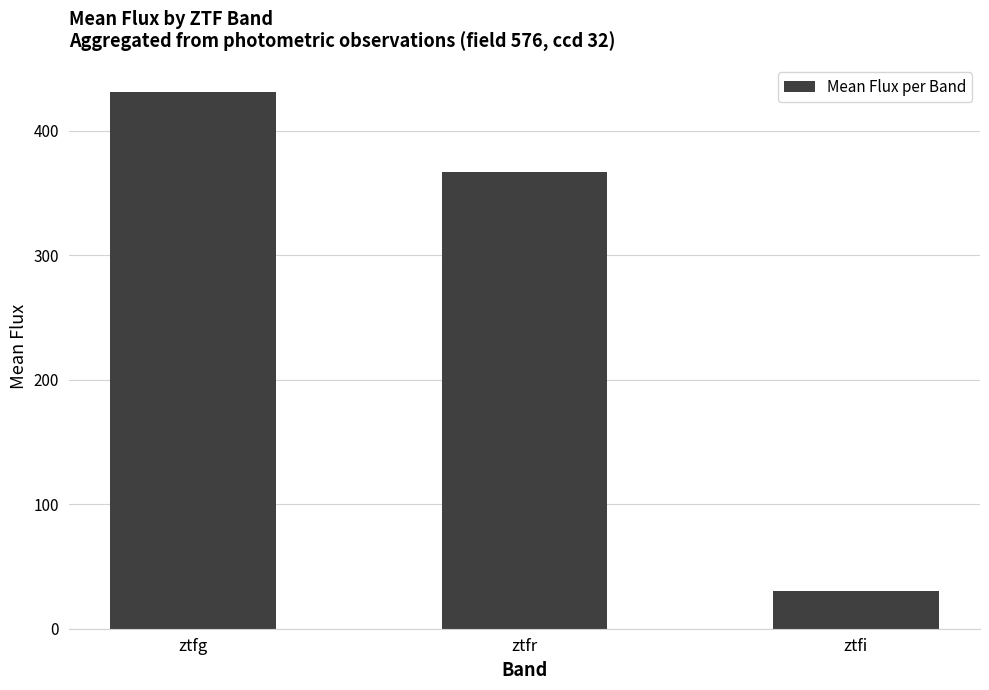

Where is the data nearest to the value 230?

ztfr